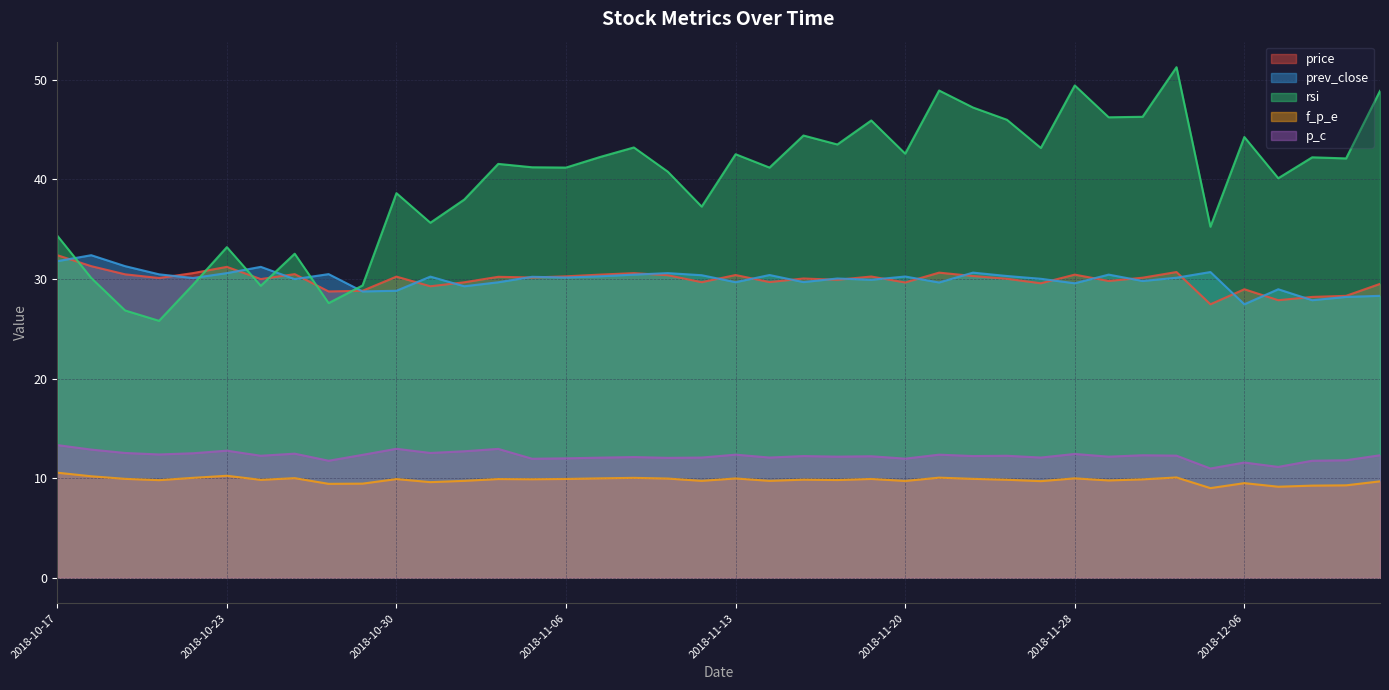

Reading left to right, list all the values displayed in this chart.

price: 32.4	31.3	30.5	30.1	30.6	31.2	30.0	30.5	28.8	28.8	30.2	29.3	29.7	30.2	30.1	30.3	30.4	30.6	30.4	29.7	30.4	29.7	30.1	29.9	30.2	29.6	30.6	30.3	30.0	29.6	30.4	29.8	30.1	30.7	27.5	29.0	27.9	28.2	28.3	29.5
prev_close: 31.8	32.4	31.3	30.5	30.1	30.6	31.2	30.0	30.5	28.8	28.8	30.2	29.3	29.7	30.2	30.1	30.3	30.4	30.6	30.4	29.7	30.4	29.7	30.1	29.9	30.2	29.6	30.6	30.3	30.0	29.6	30.4	29.8	30.1	30.7	27.5	29.0	27.9	28.2	28.3
rsi: 34.4	30.1	26.8	25.8	29.4	33.2	29.3	32.5	27.6	29.4	38.6	35.6	38.0	41.6	41.2	41.2	42.2	43.2	40.8	37.3	42.5	41.2	44.4	43.5	45.9	42.6	48.9	47.2	46.0	43.2	49.4	46.2	46.3	51.3	35.2	44.3	40.1	42.2	42.1	48.9
f_p_e: 10.6	10.2	9.9	9.8	10.0	10.2	9.8	10.0	9.4	9.4	9.9	9.6	9.7	9.9	9.9	9.9	10.0	10.0	10.0	9.7	10.0	9.7	9.8	9.8	9.9	9.7	10.1	9.9	9.8	9.7	10.0	9.8	9.9	10.1	9.0	9.5	9.1	9.2	9.3	9.7
p_c: 13.3	12.9	12.5	12.4	12.5	12.8	12.2	12.5	11.8	12.3	12.9	12.5	12.7	12.9	11.9	12.0	12.1	12.1	12.0	12.1	12.4	12.1	12.2	12.2	12.2	12.0	12.4	12.2	12.2	12.1	12.4	12.2	12.3	12.3	11.0	11.6	11.1	11.8	11.8	12.3